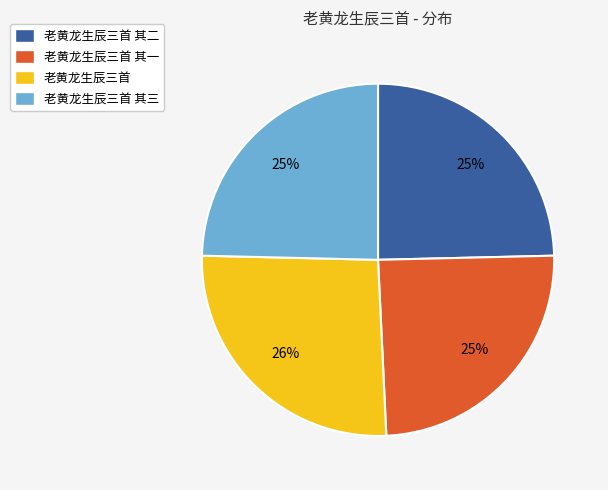

Between 老黄龙生辰三首 其二 and 老黄龙生辰三首, which is larger?

老黄龙生辰三首